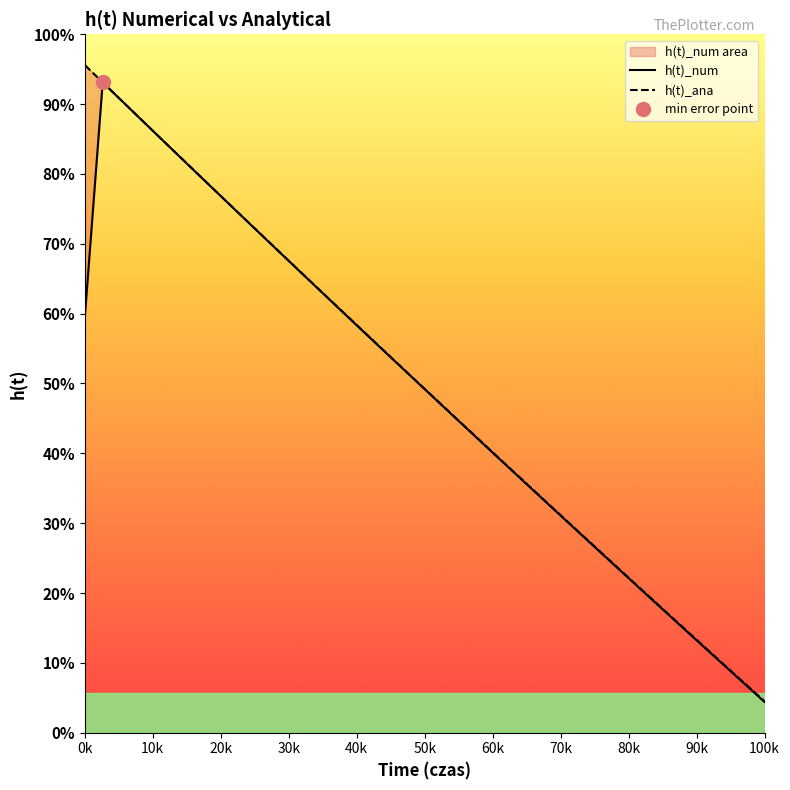

The value of h(t)_num at 15 is 4.8. True or false?

False